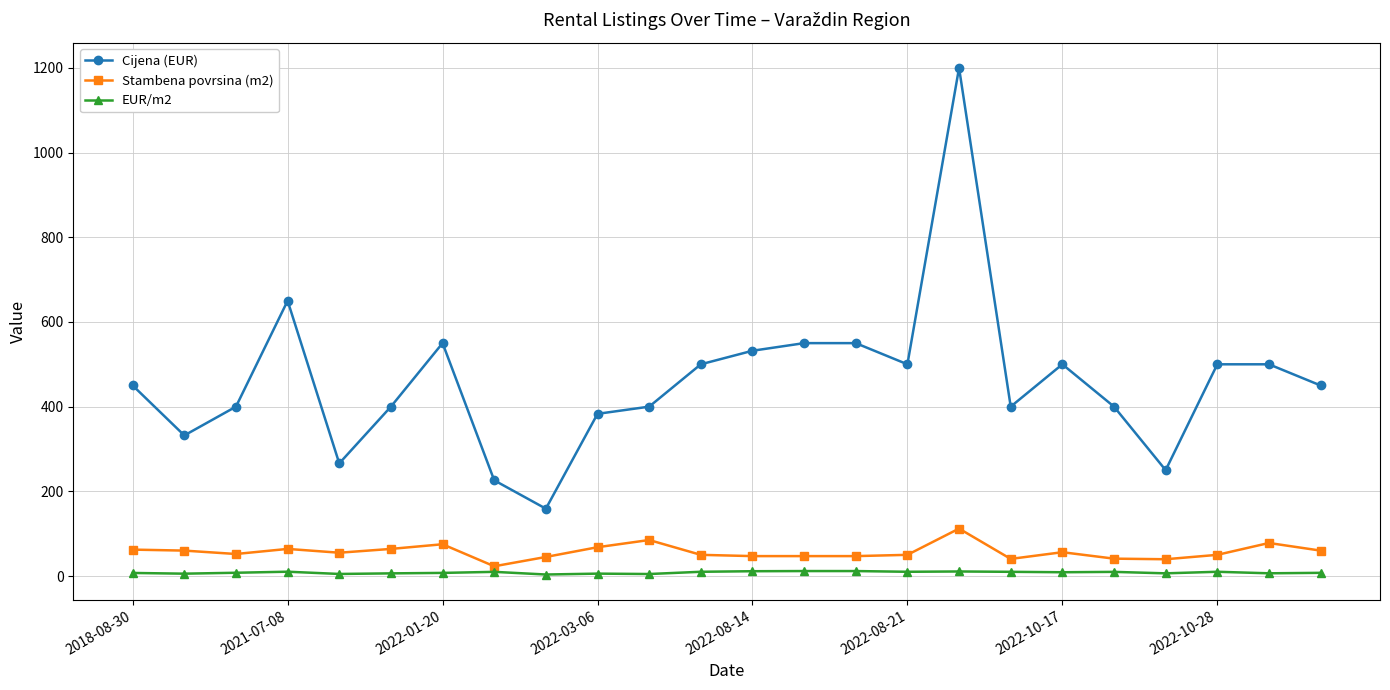

Is this an area chart (filled region under the line)?

No